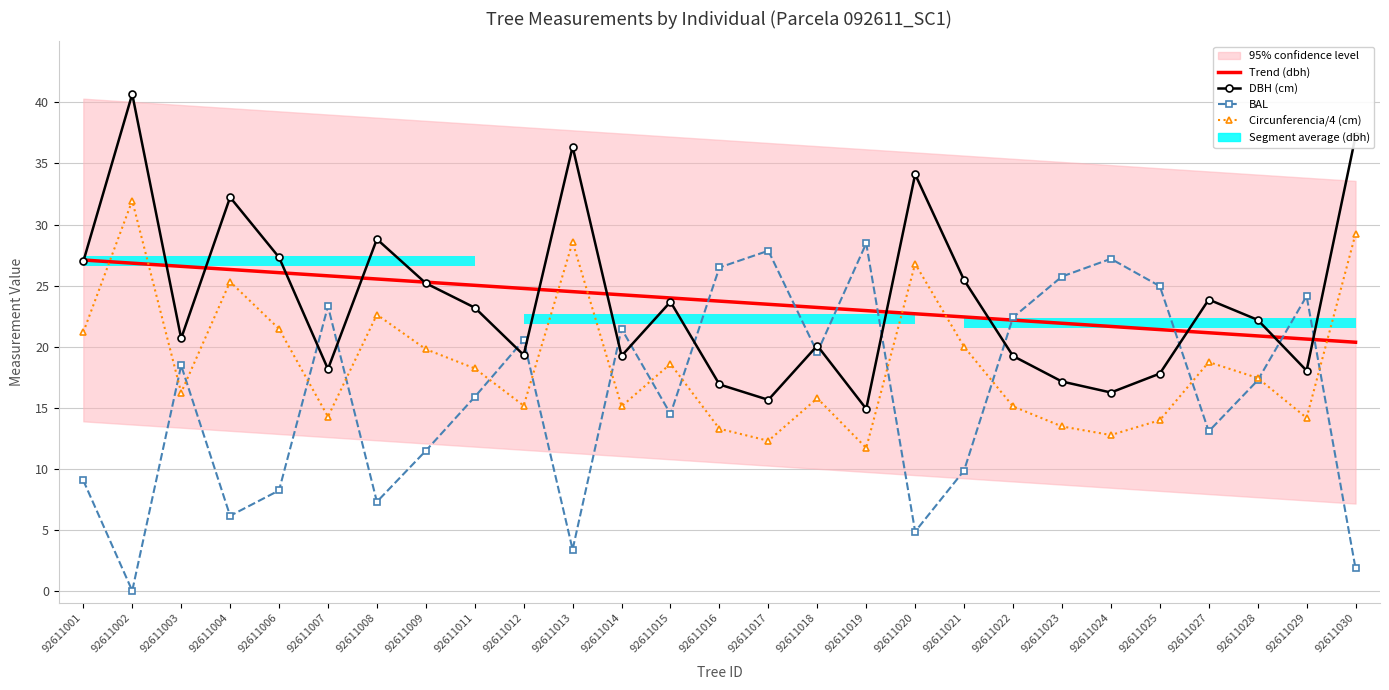

The value of Circunferencia/4 (cm) at 92611009 is 32.2. True or false?

False